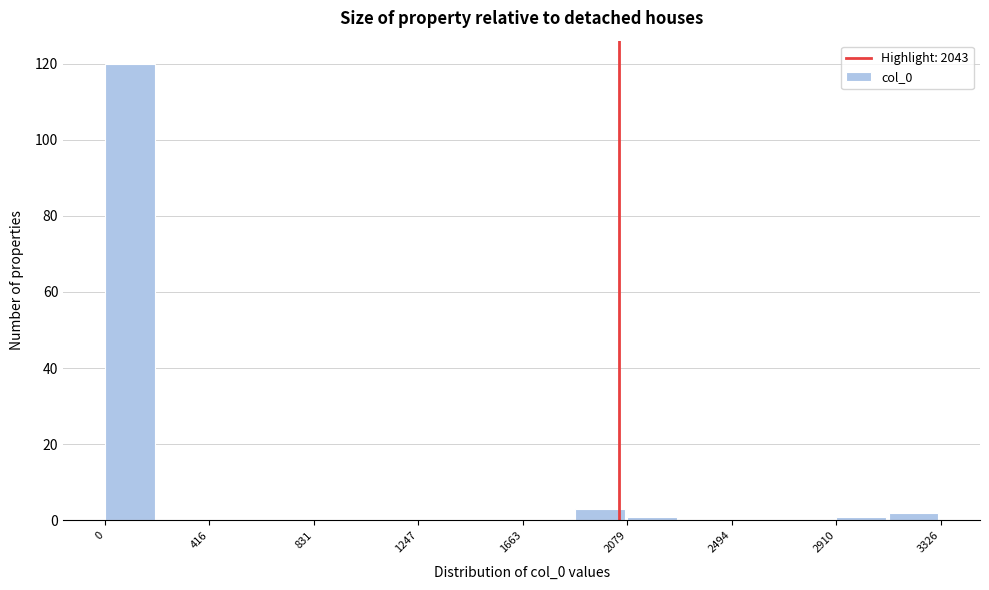

Over which range of the x-axis is the bar tallest?

0 to 200